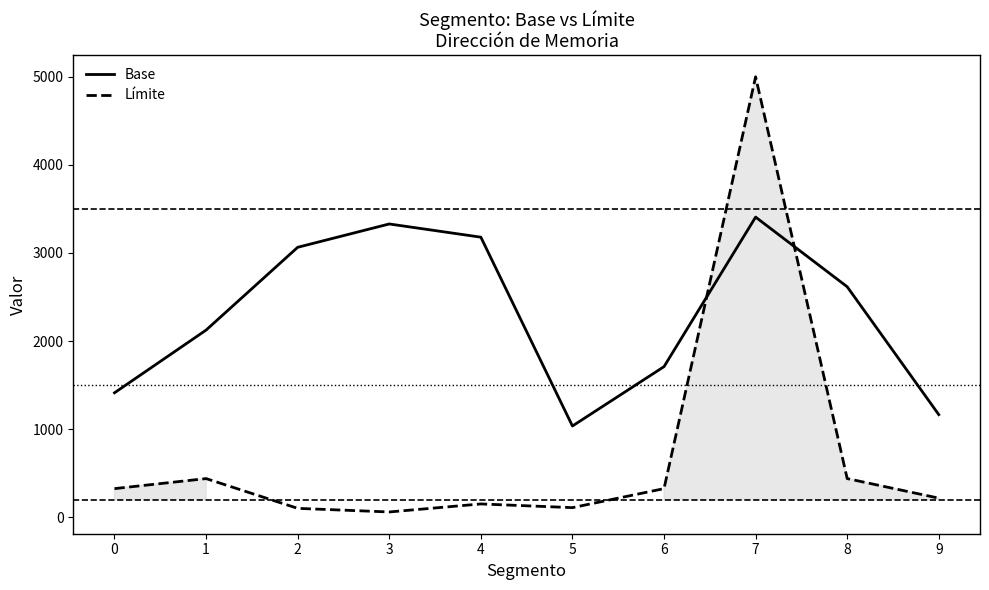

How many intersections are there between Límite and Base?

2